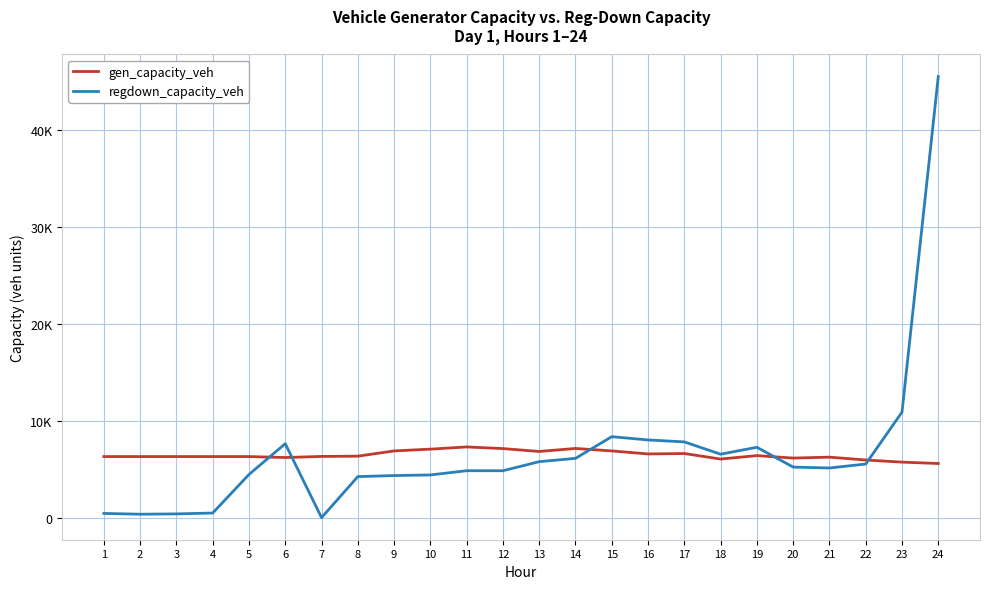

Does the chart have visible grid lines?

Yes